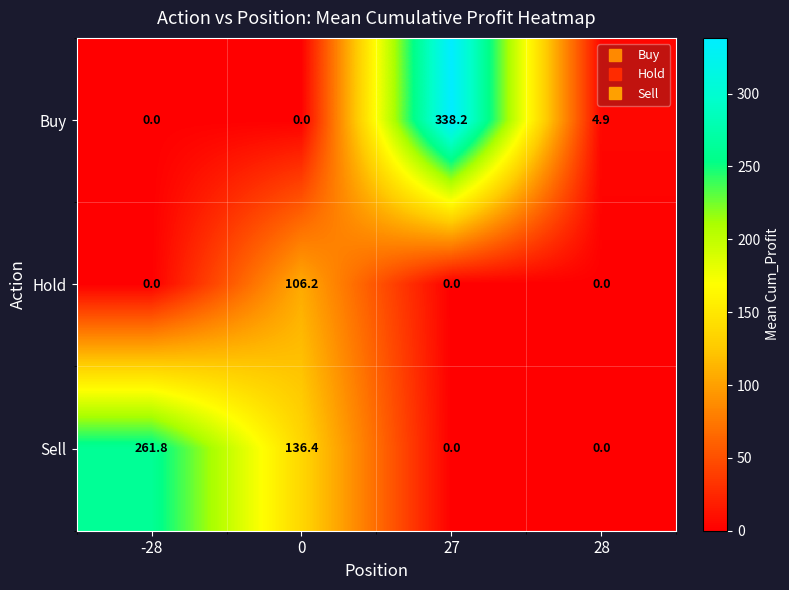

Count the number of categories in the chart.

4